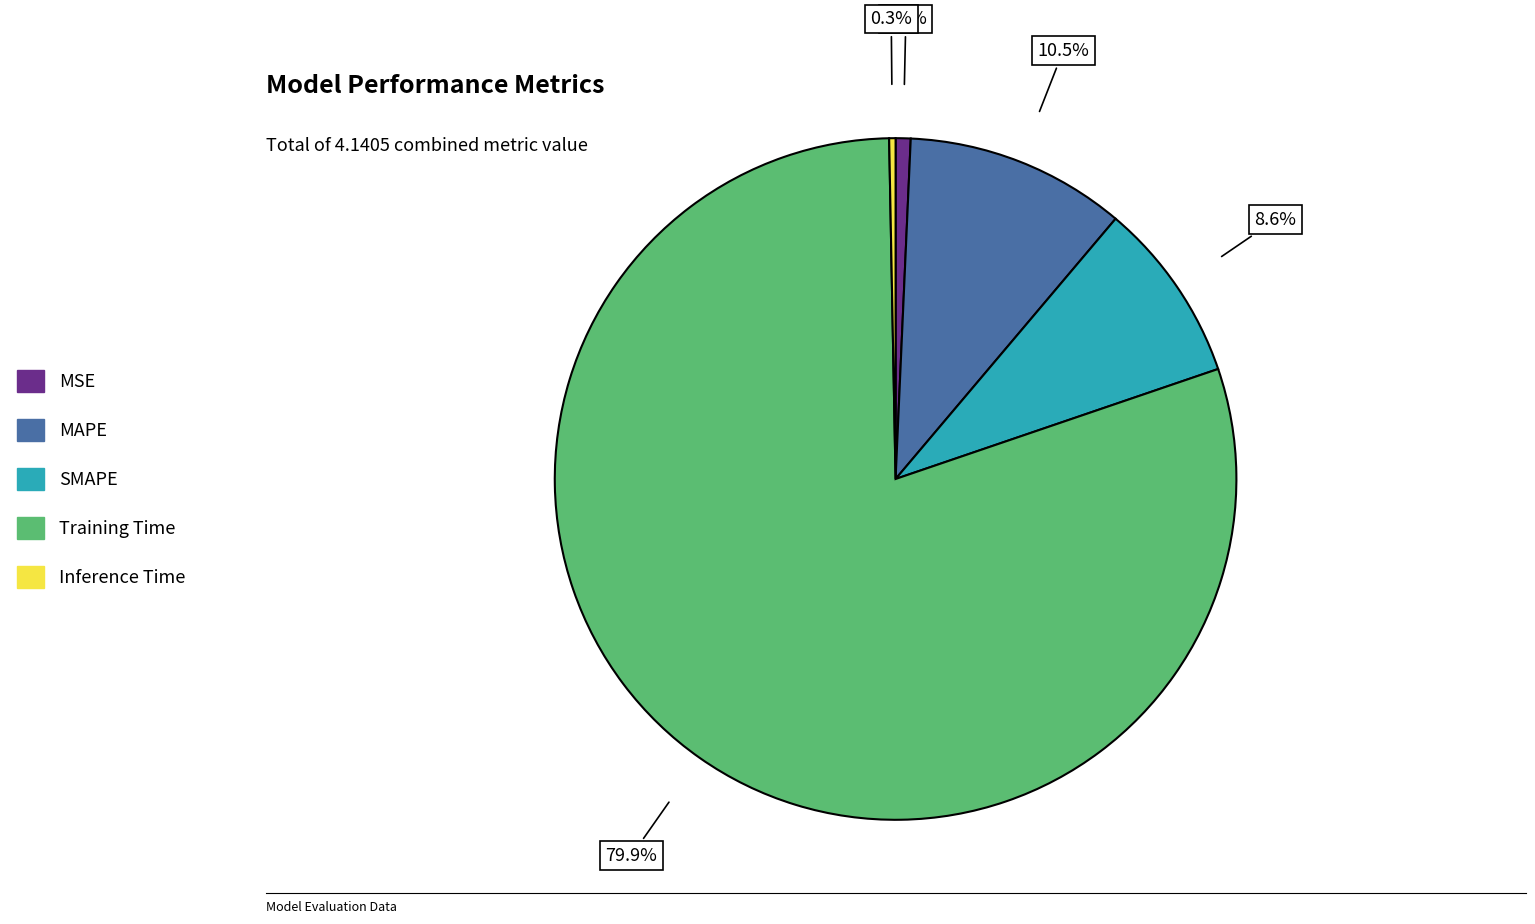

How many segments does this pie chart have?

5